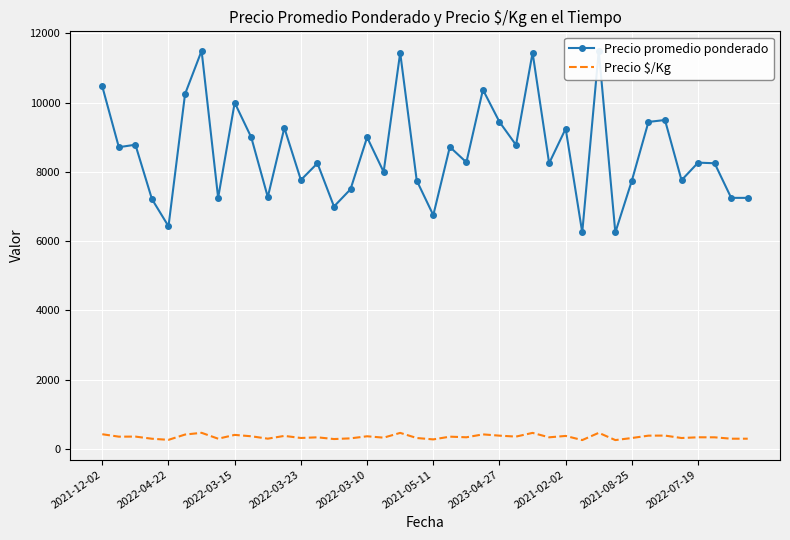

Which has a higher value, 10 or 27?

27